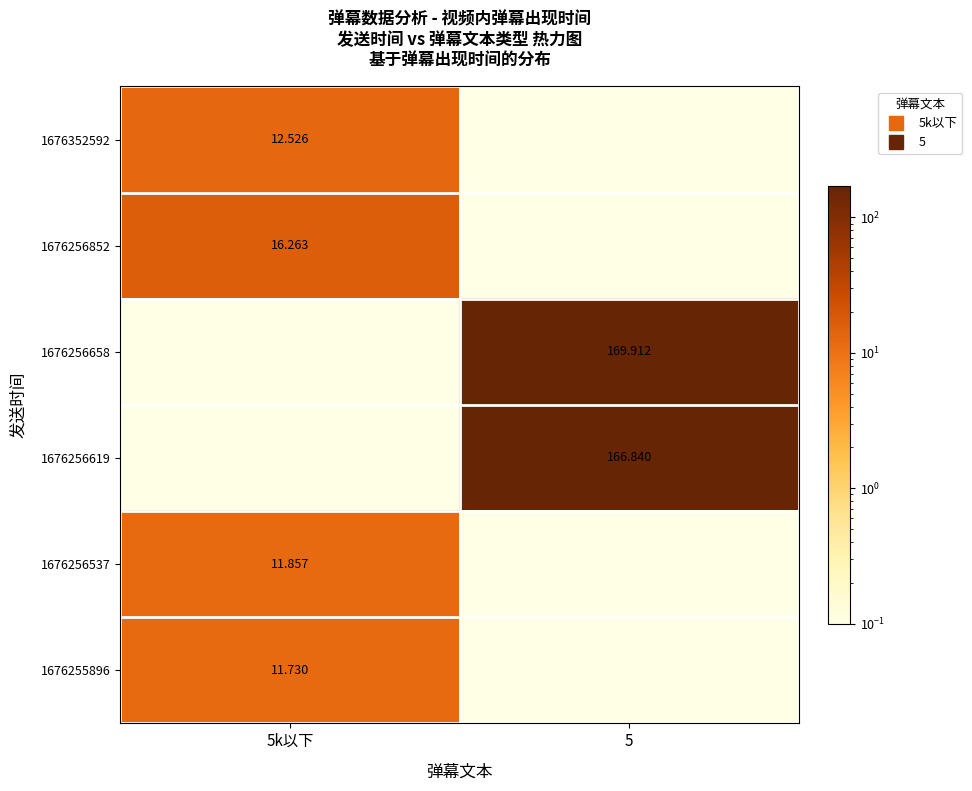

What is the difference between the highest and lowest values at 5?

169.9